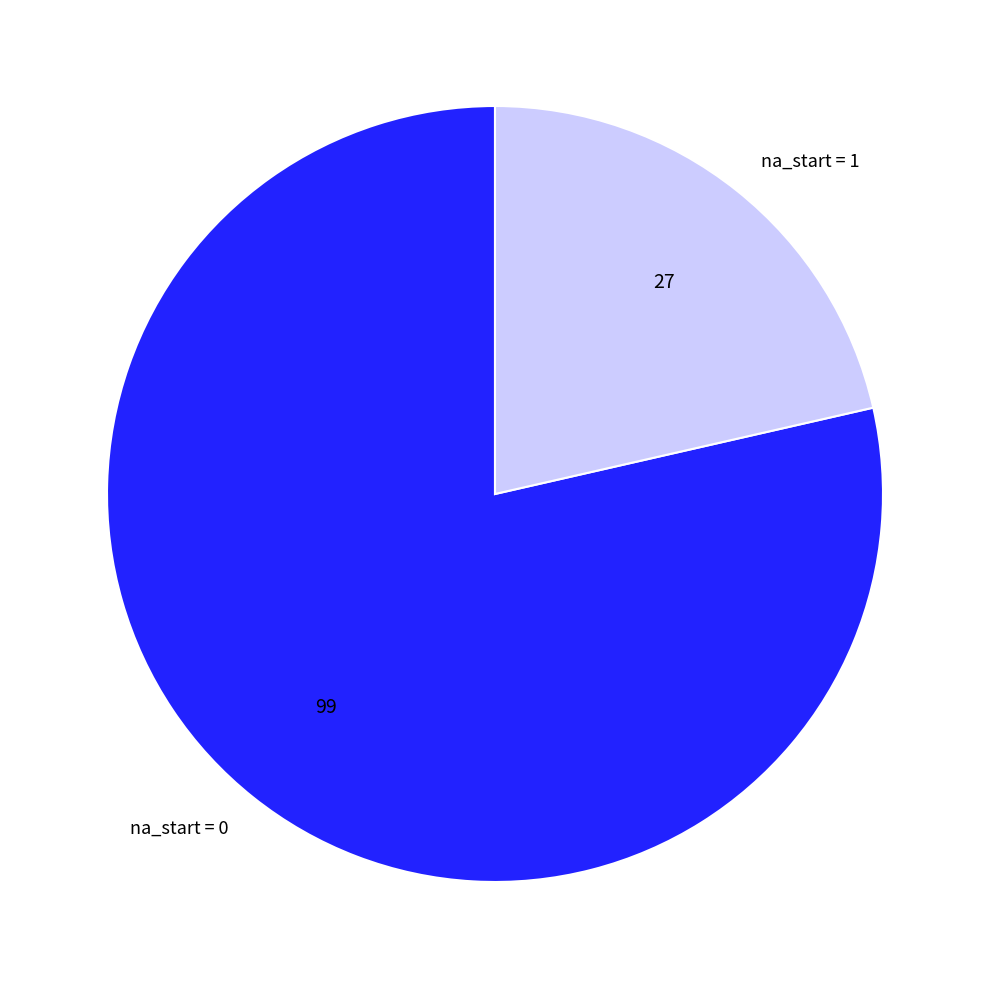

Do na_start = 1 and na_start = 0 together represent more than half of the pie?

Yes